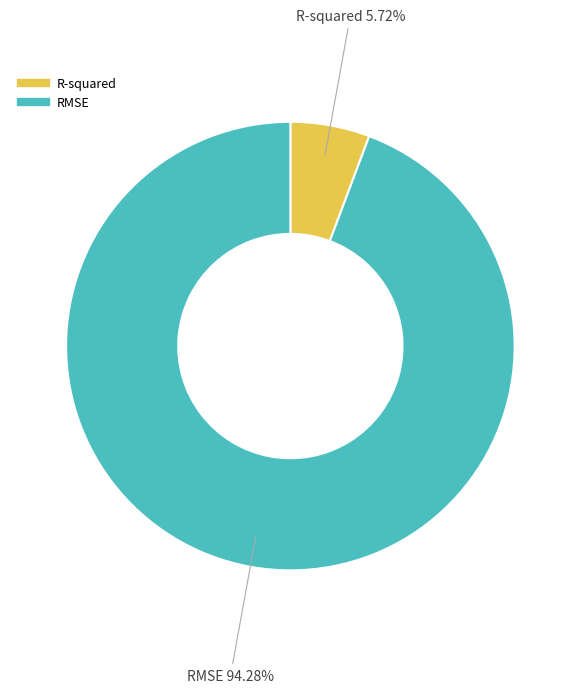

To the nearest percent, what portion does RMSE represent?

94%